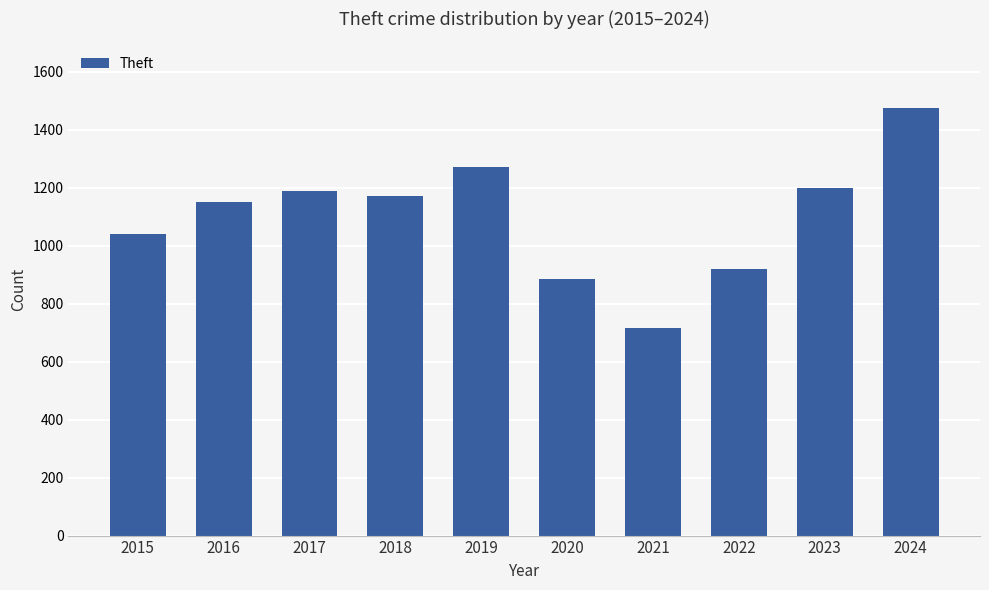

Reading left to right, extract all data points from this chart.

1041	1151	1188	1170	1272	884	716	920	1198	1474